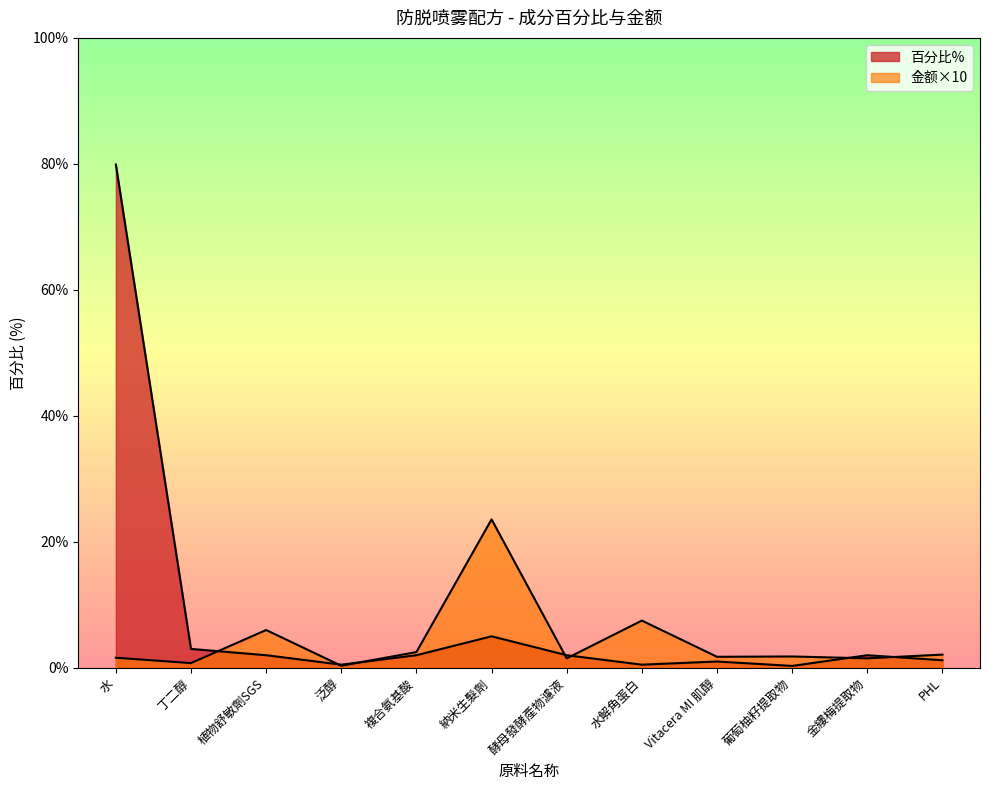

Where do 金额 and 百分比% first cross each other?

丁二醇 and 植物舒敏劑SGS